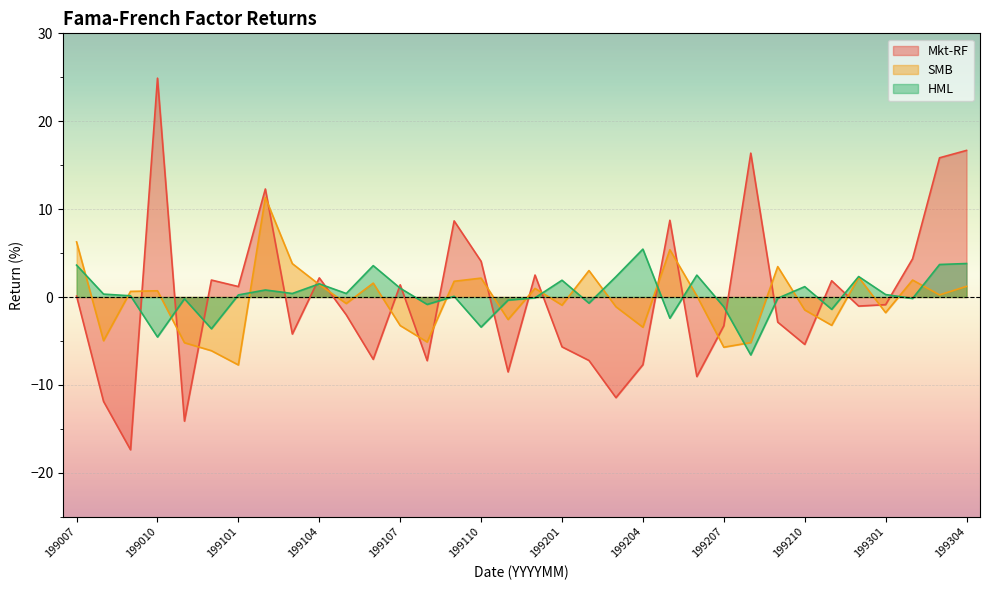

What is the value of the HML point at the 5th from the left?

-0.2